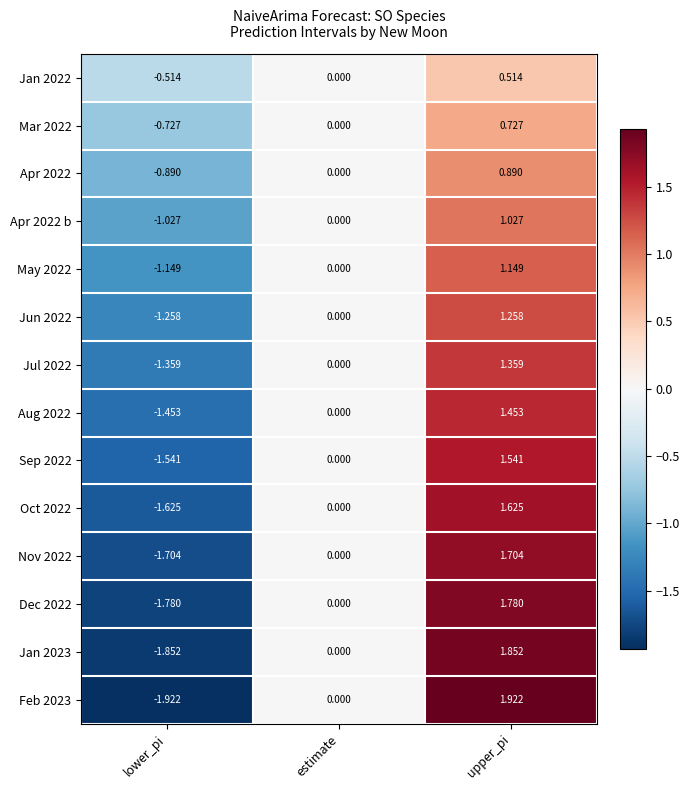

At lower_pi, list the series in order from smallest to largest.

Feb 2023, Jan 2023, Dec 2022, Nov 2022, Oct 2022, Sep 2022, Aug 2022, Jul 2022, Jun 2022, May 2022, Apr 2022 b, Apr 2022, Mar 2022, Jan 2022